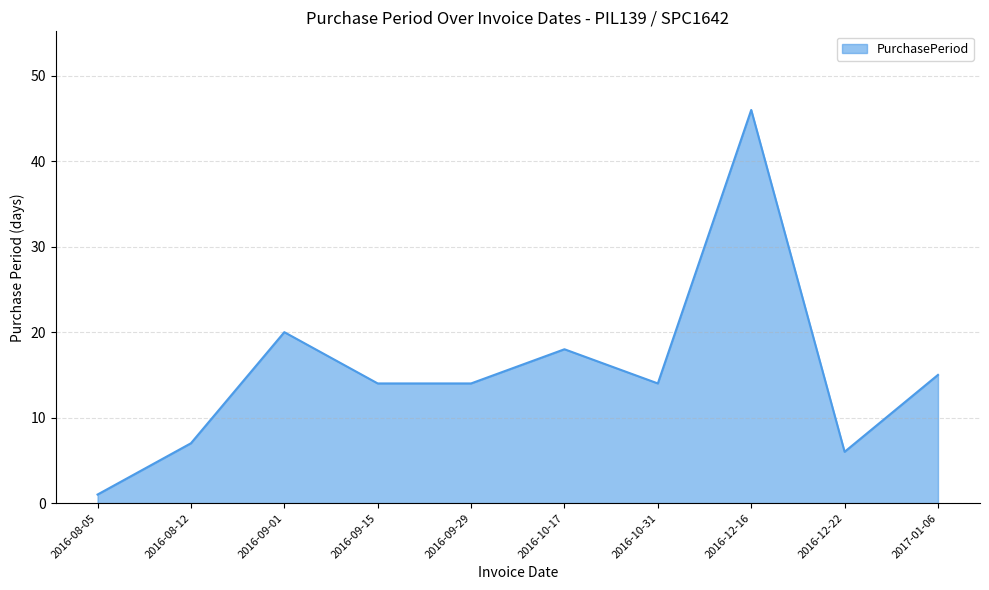

Where is the first local maximum?

2016-09-01